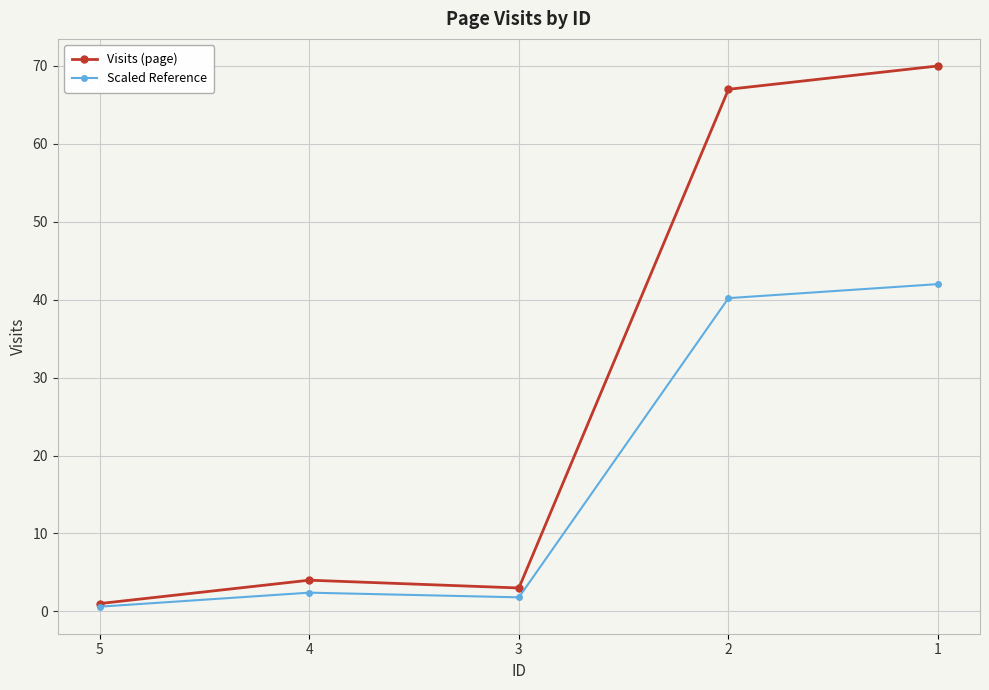

What is the difference between the Scaled Reference values at 4 and 3?

0.6